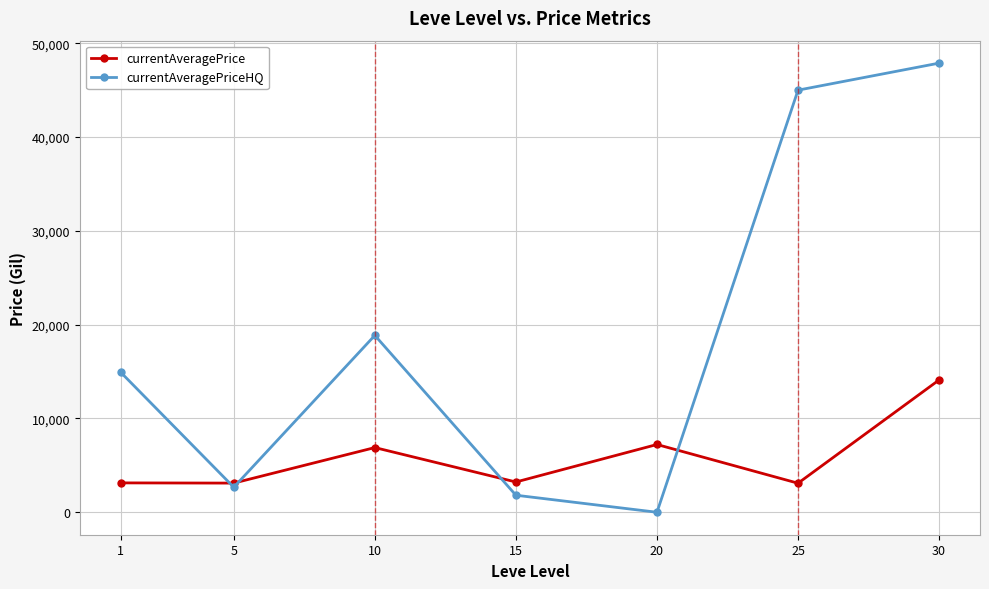

How many interior local peaks does the currentAveragePrice series have?

2